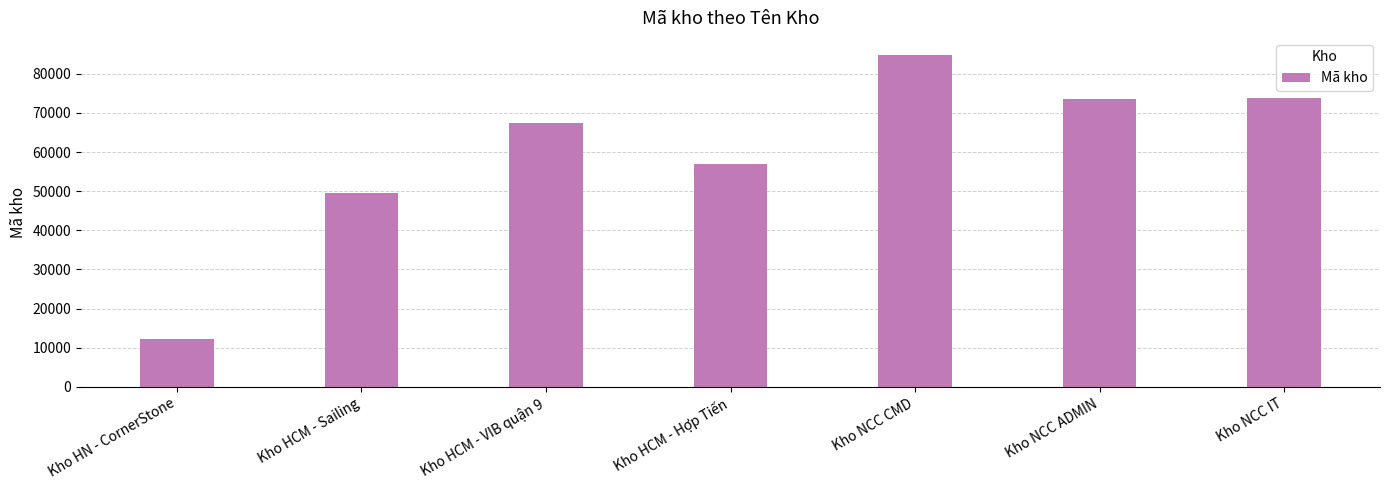

Approximately how many times larger is the value at Kho HCM - Sailing compared to Kho HN - CornerStone?

4.1